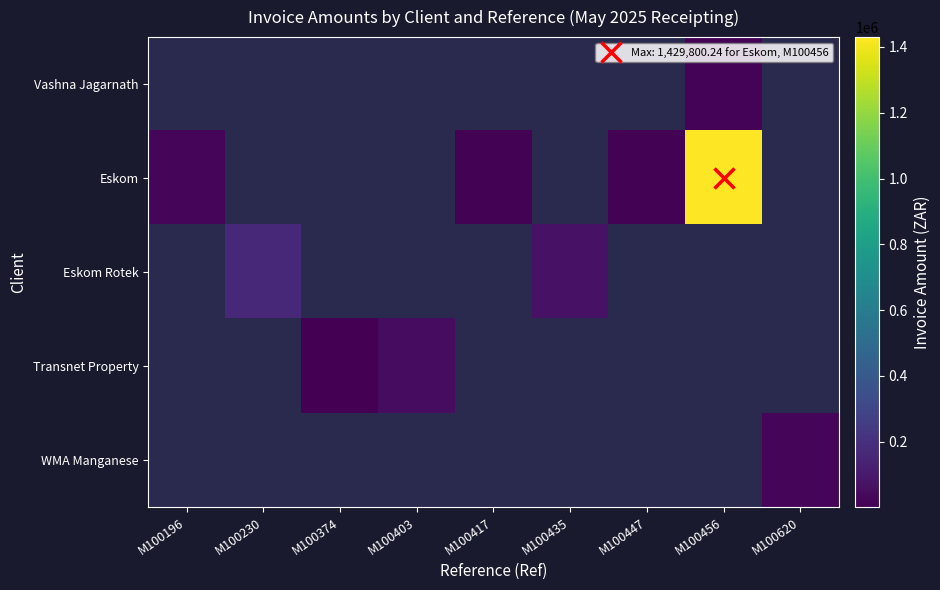

What is the highest value of the Eskom series?

1429800.2